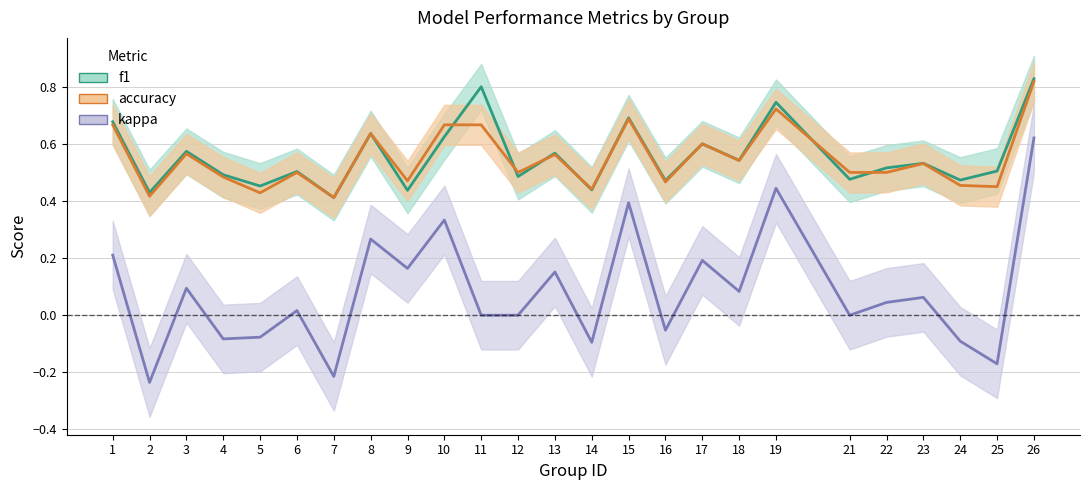

At which label does f1 reach its peak?

26